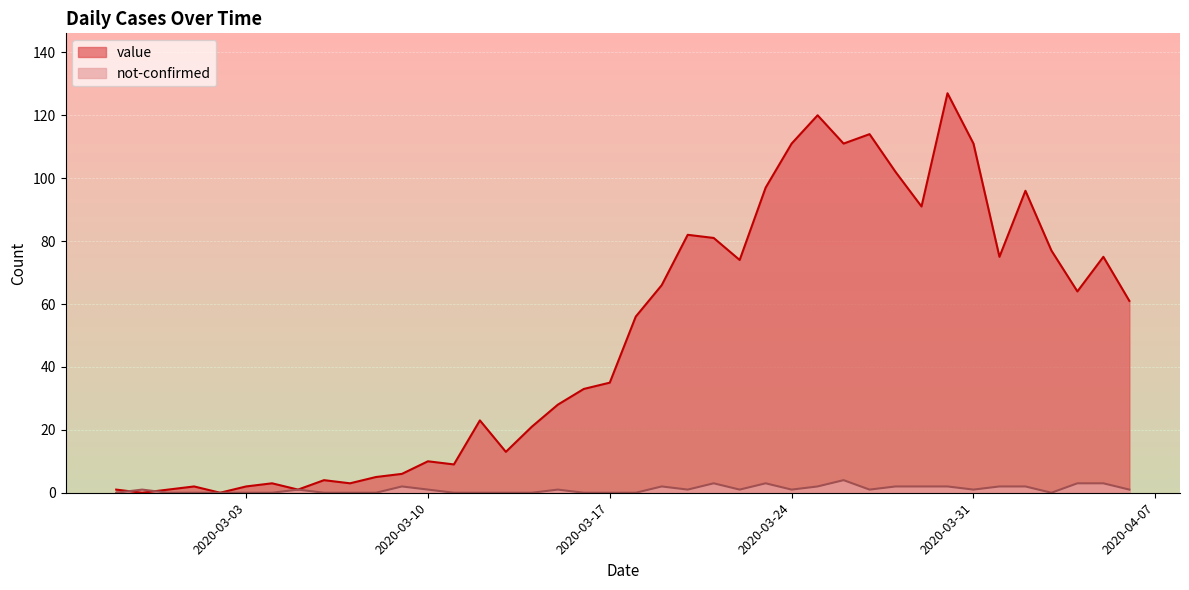

What position from the left is 2020-04-01?

35